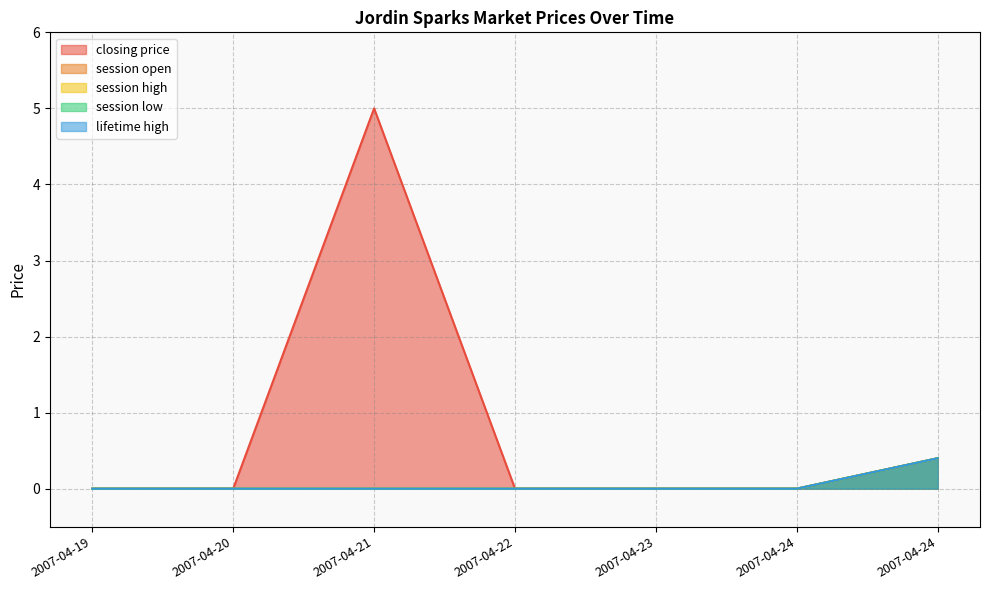

Where is lifetime high nearest to the value 0?

2007-04-19